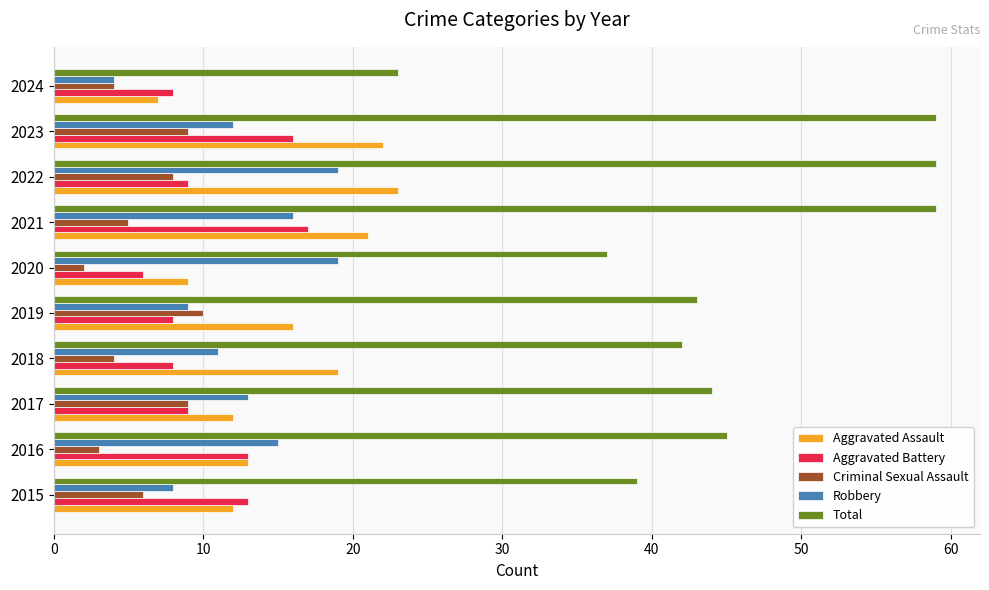

Which series has the largest range (max minus min)?

Total